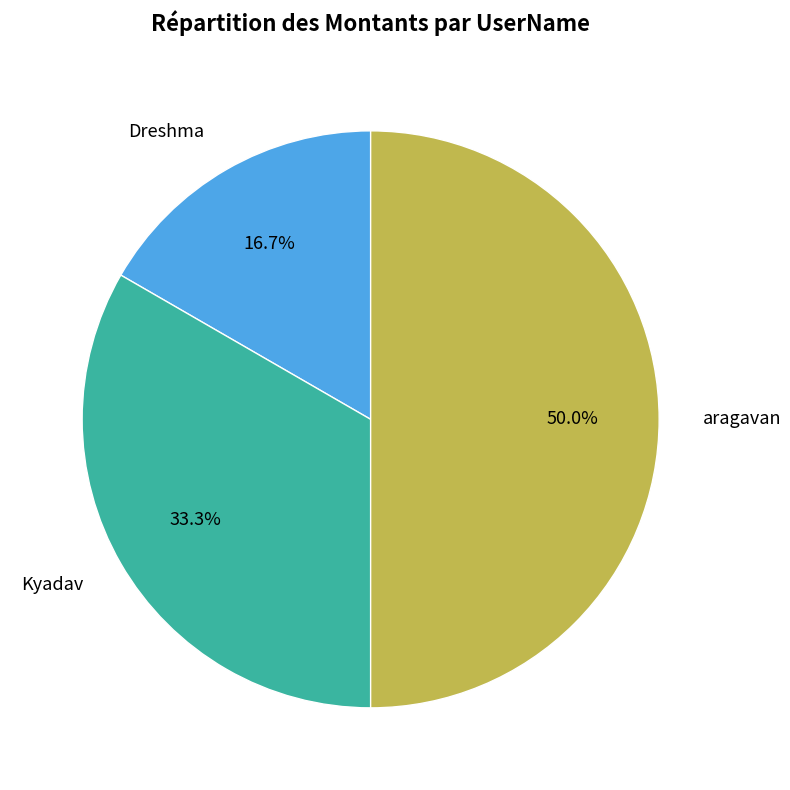

Does Kyadav account for over 50% of the chart?

No